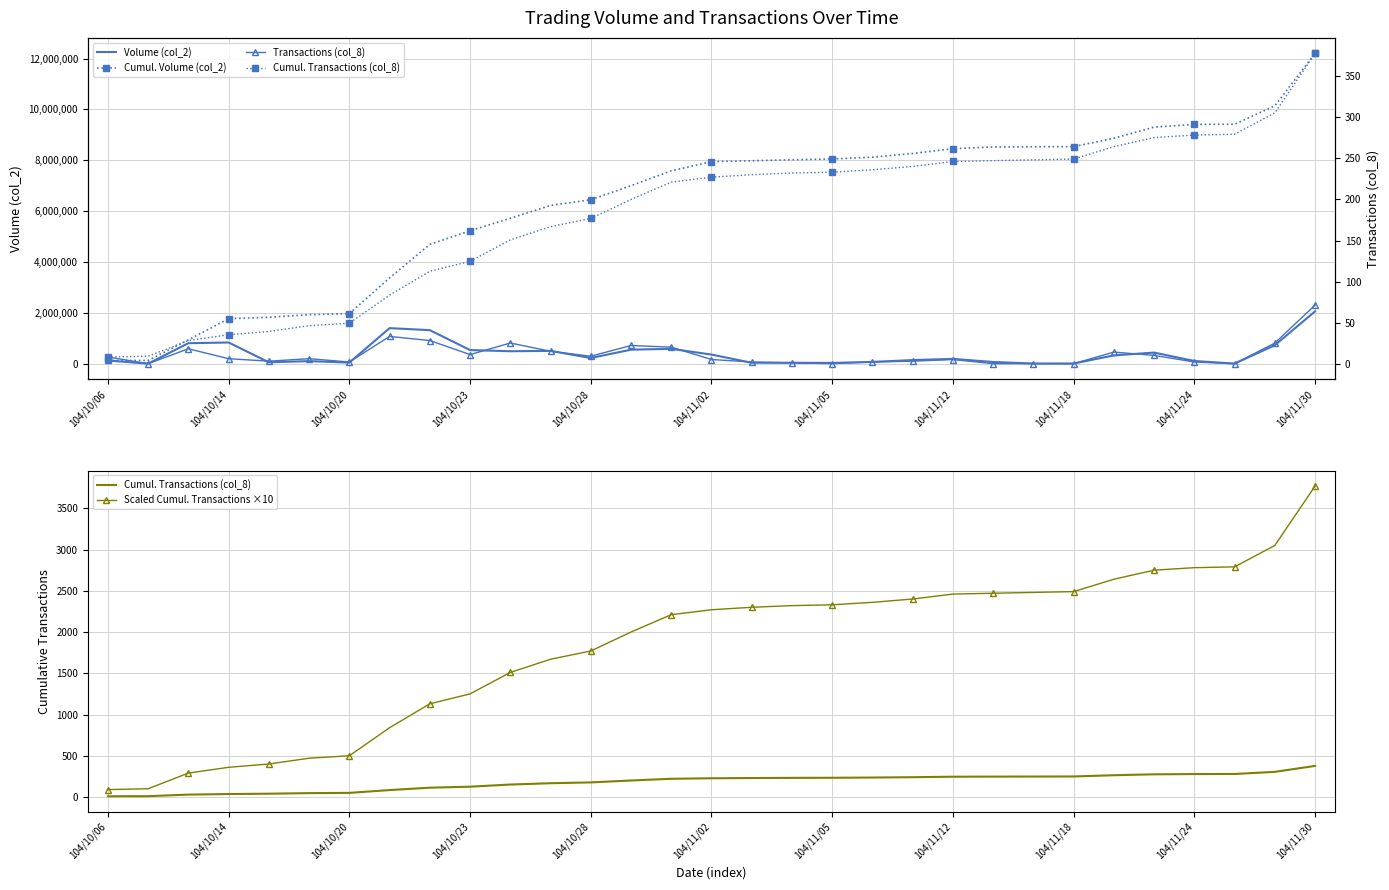

Which category has the highest value across all series?

104/11/30